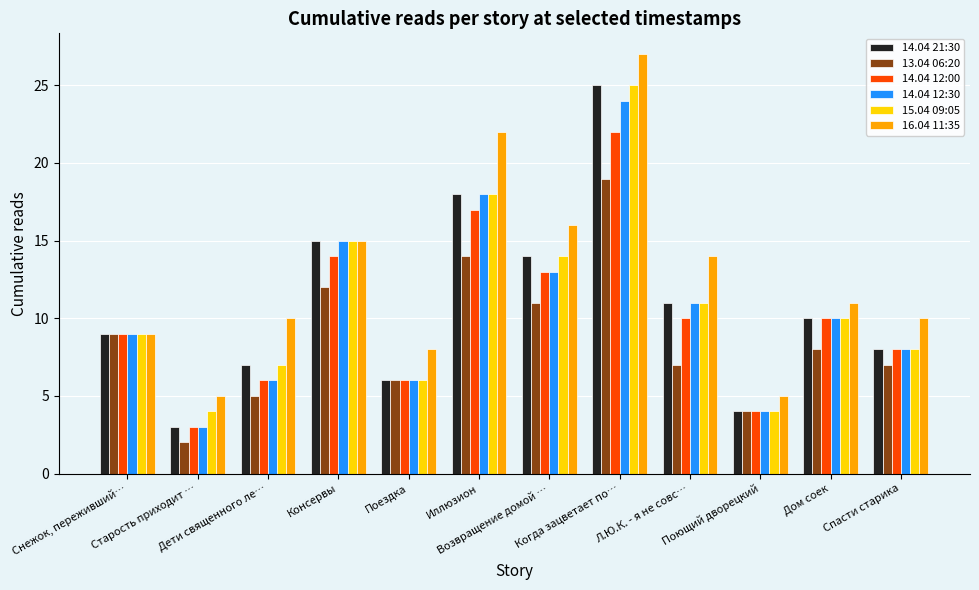

Where does the 16.04 11:35 series first go above 11?

Консервы